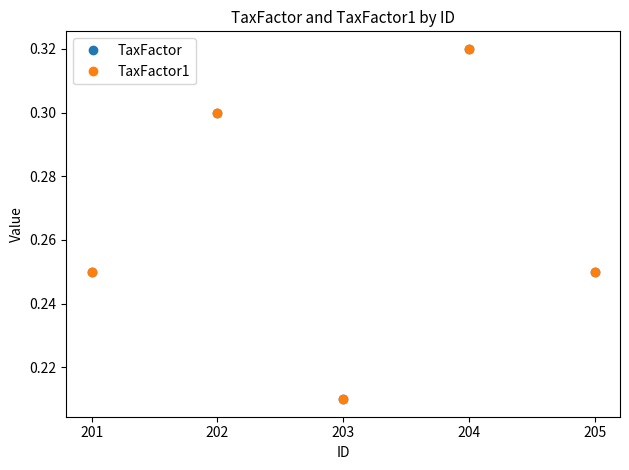

Is this an area chart (filled region under the line)?

No